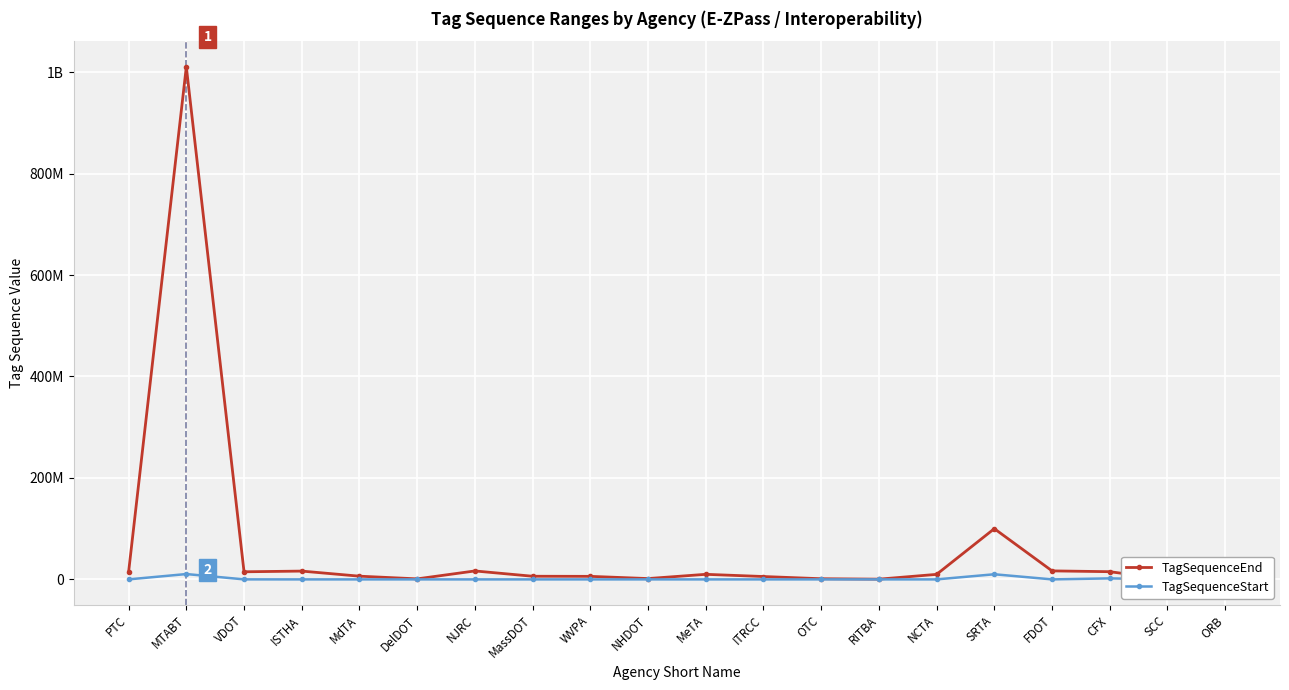

At which label is TagSequenceEnd closest to 505265054?

SRTA